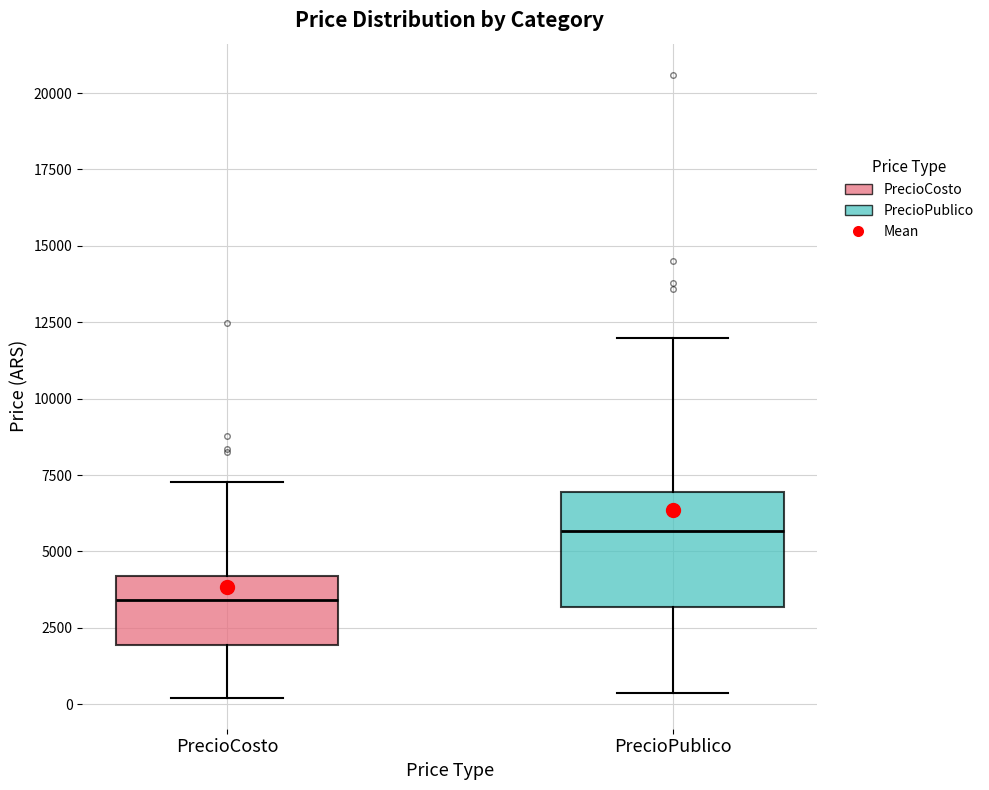

Which box has the highest median line?

PrecioPublico